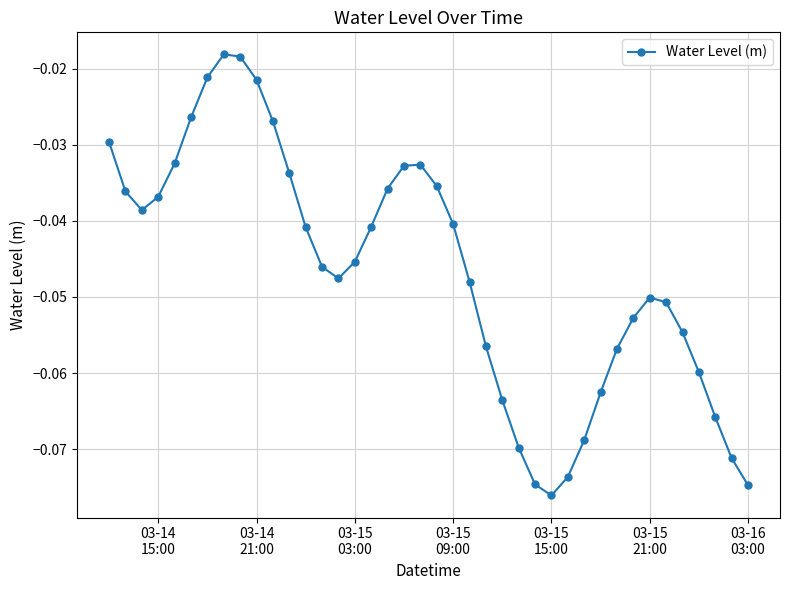

How many interior local peaks (higher than both neighbors) does the data have?

3